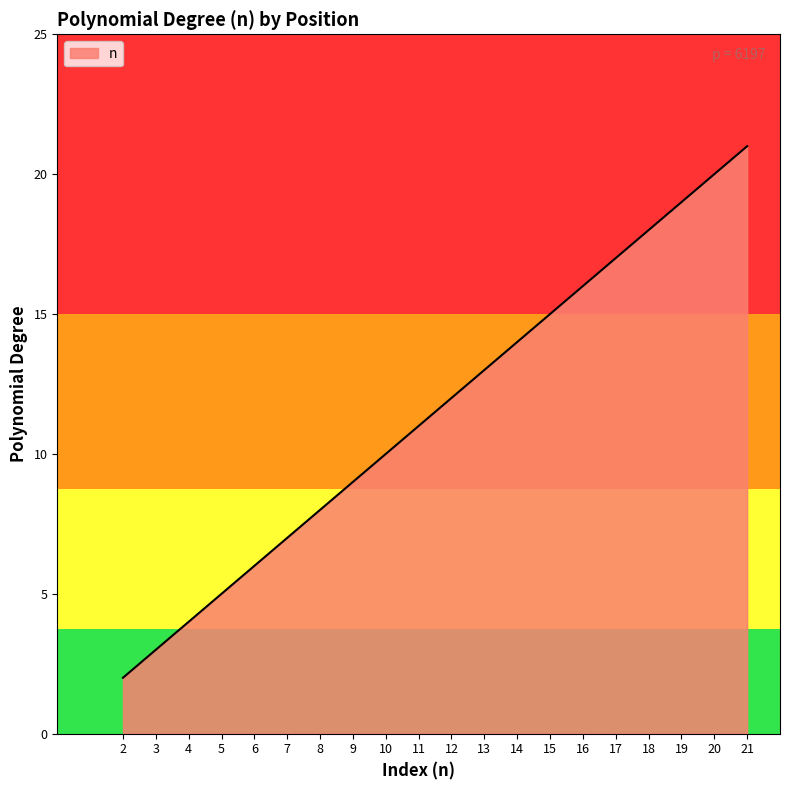

Which category has the lowest value across all series?

2